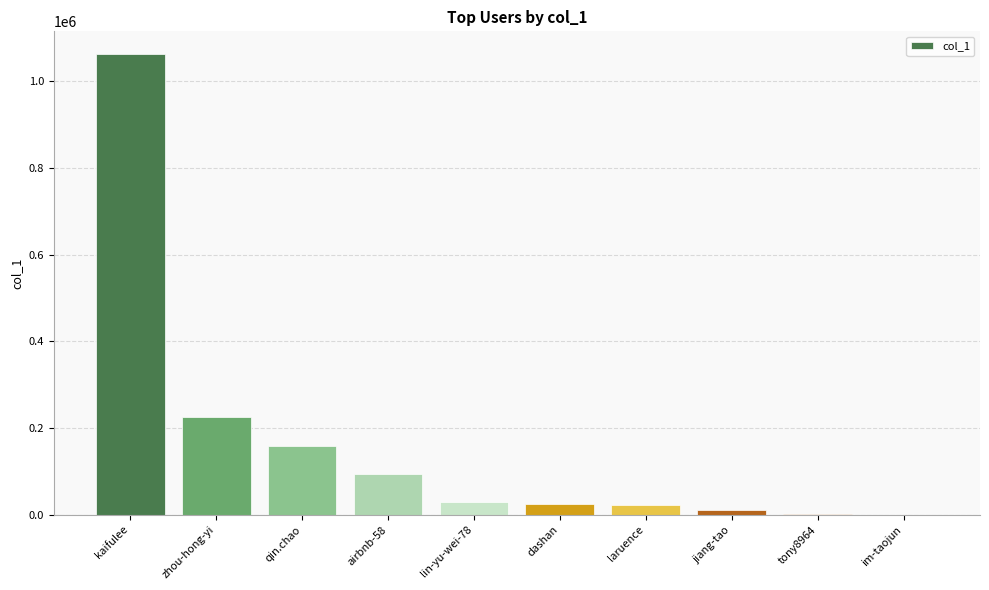

Is it true that the value at kaifulee is 1410947?

False